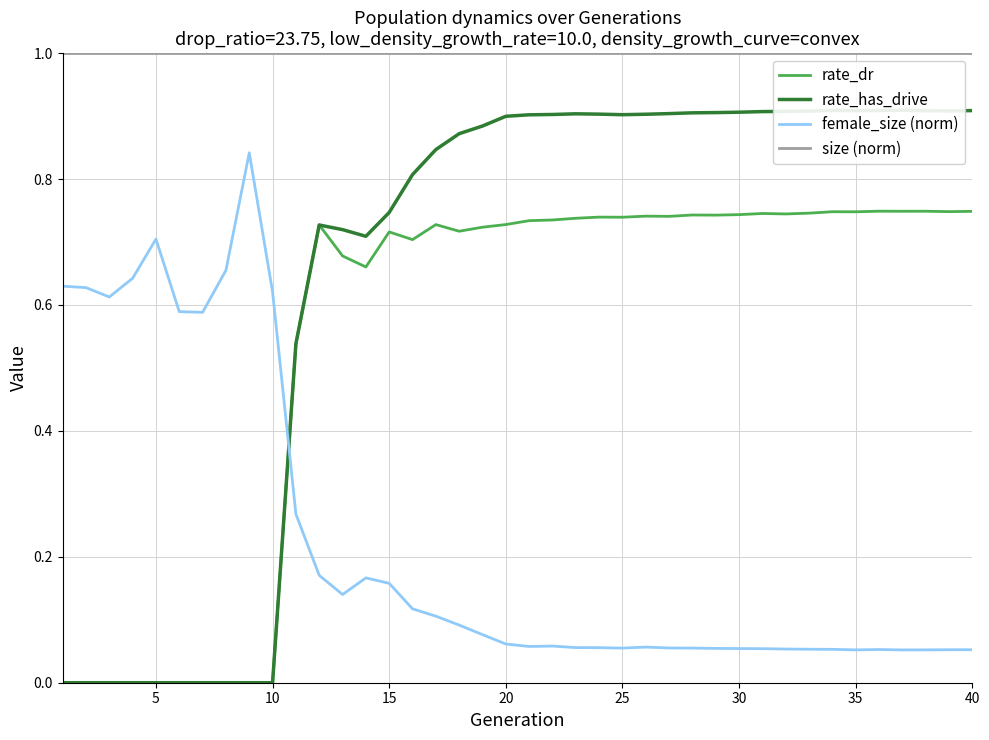

What is the difference between the highest and lowest values at 30?

1.0